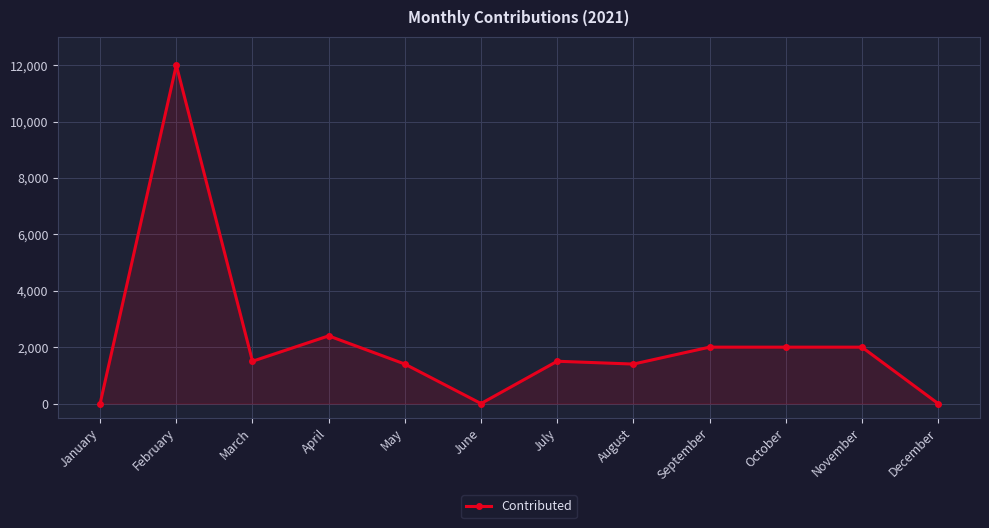

What is the average value?

2183